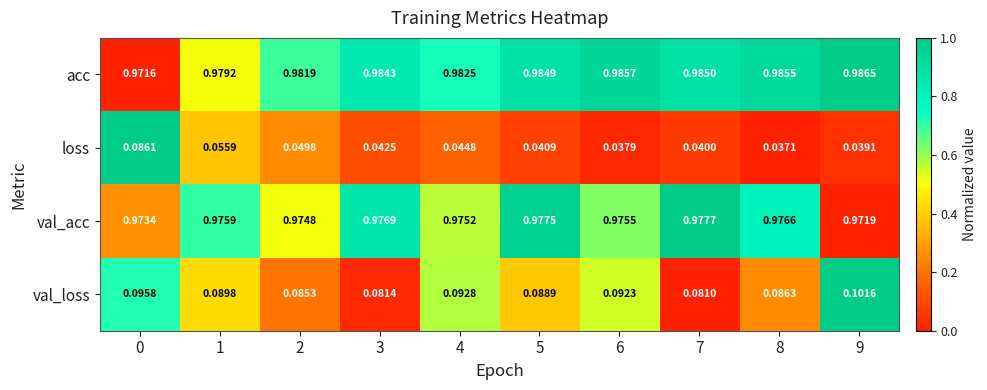

Rank the series at 1 from highest to lowest value.

acc, val_acc, val_loss, loss